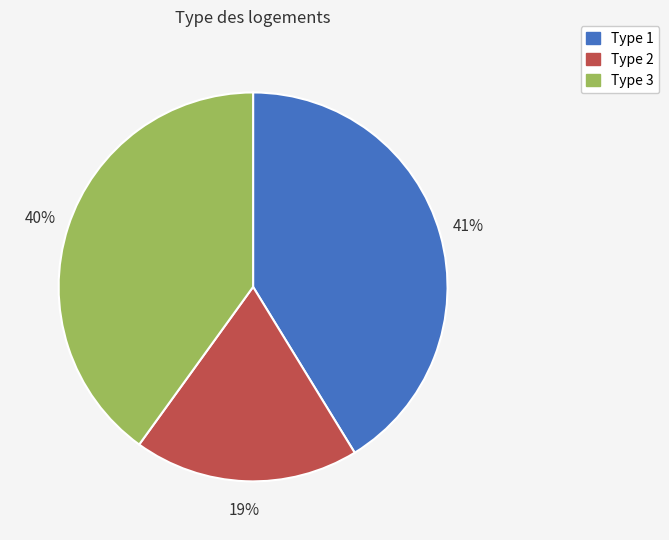

Does any single category account for the majority?

No